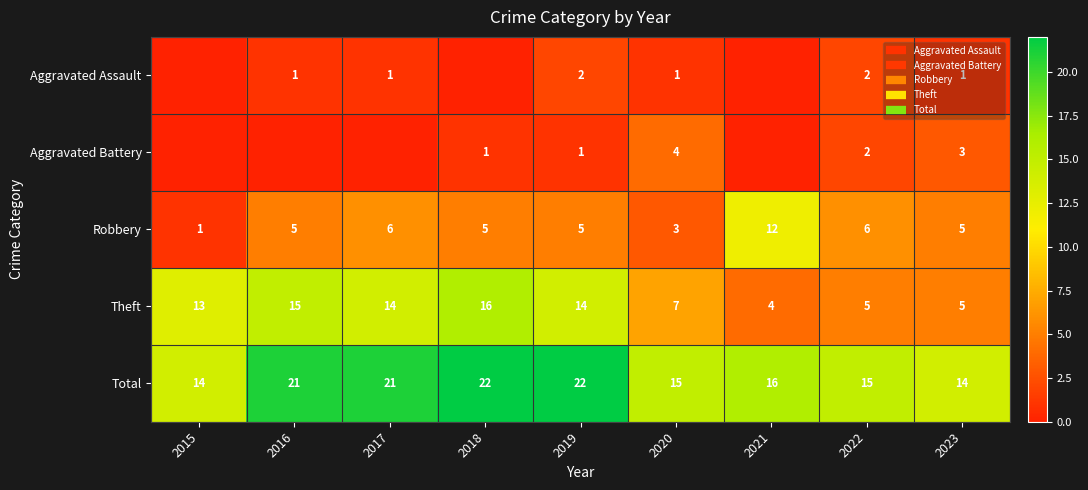

Between 2015 and 2019, which series saw the biggest shift?

Total